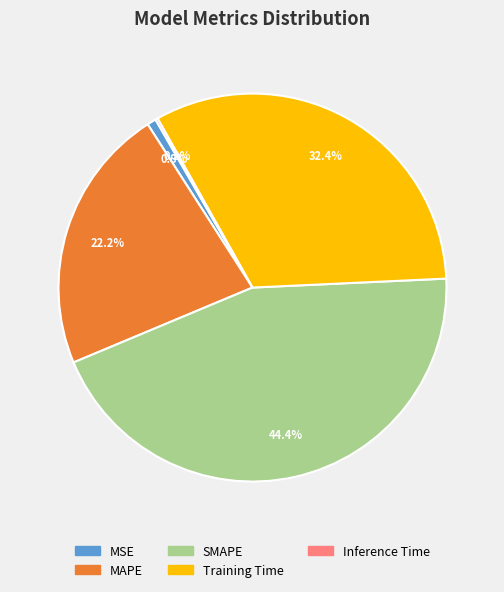

What is the ratio of the value at Training Time to the value at SMAPE?

0.7